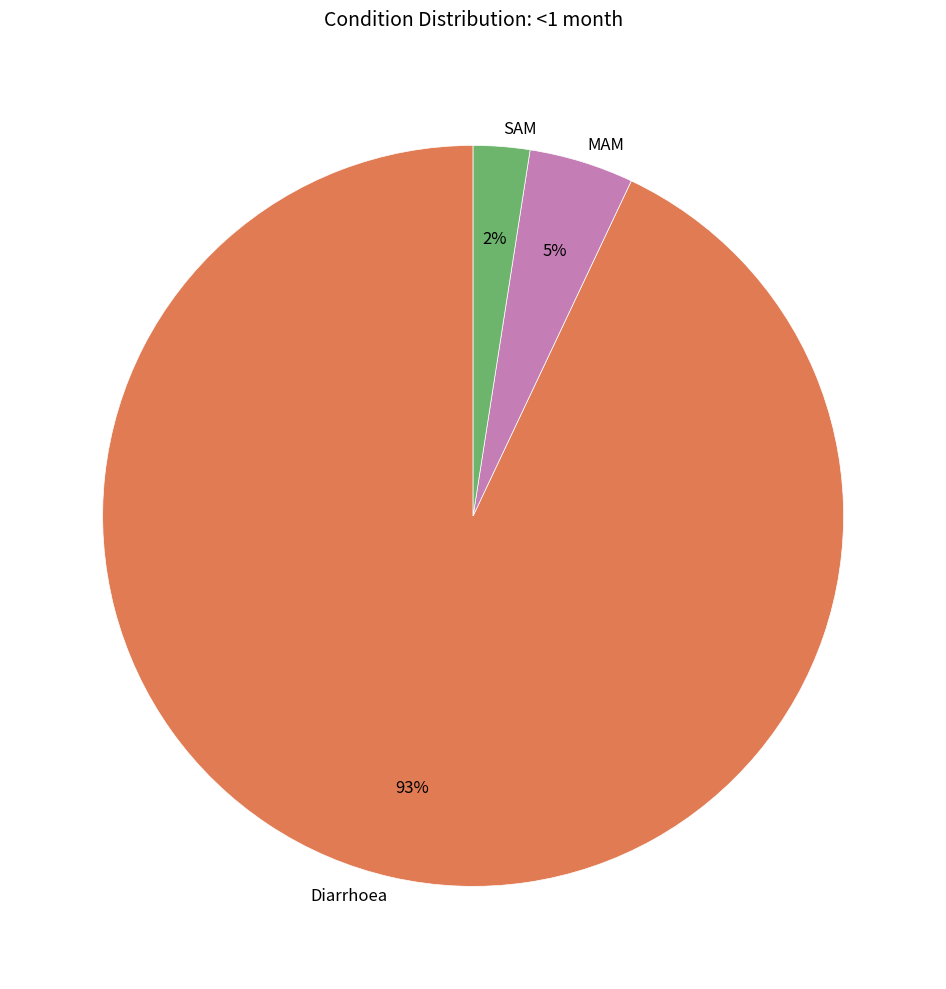

What percentage is the MAM slice, to the nearest percent?

5%